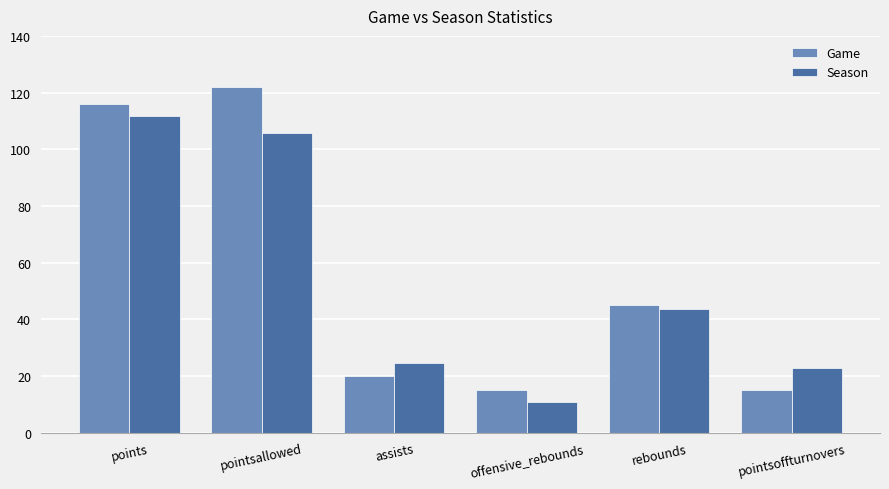

What is the maximum value shown in the chart?

122.0